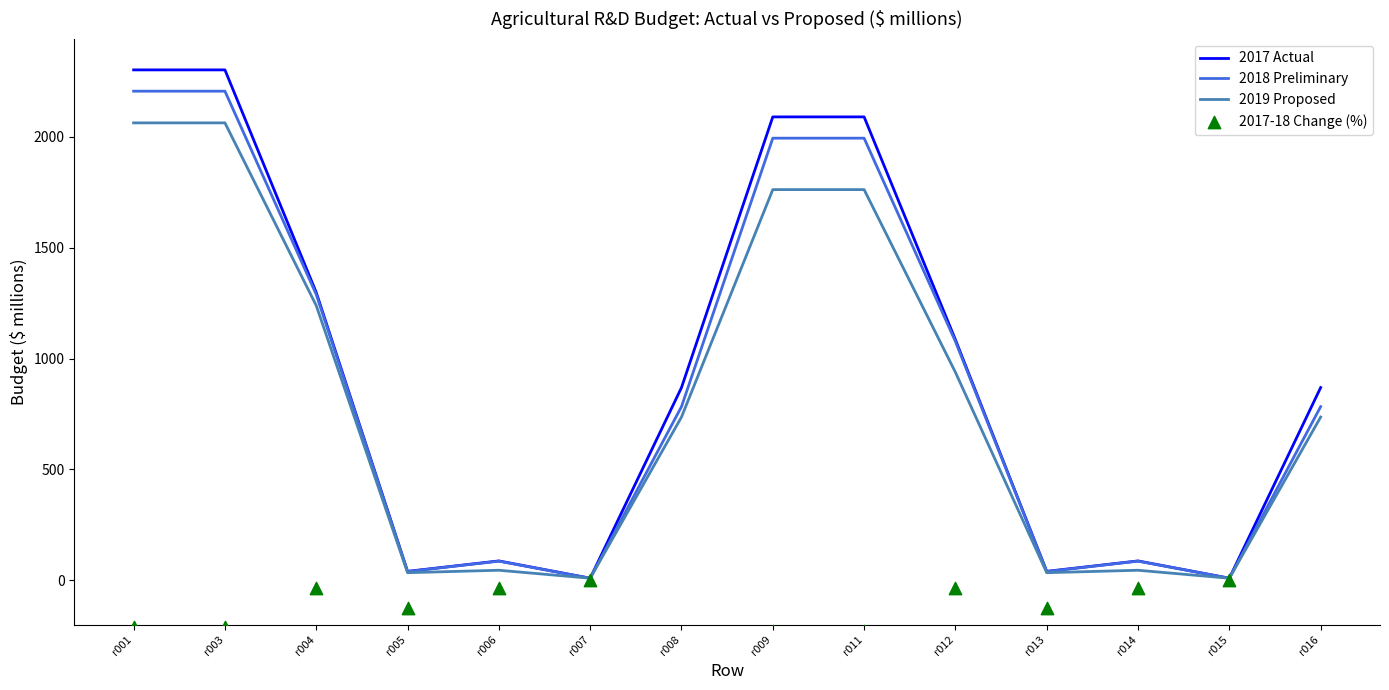

Which series reaches the maximum Y coordinate?

2017 Actual